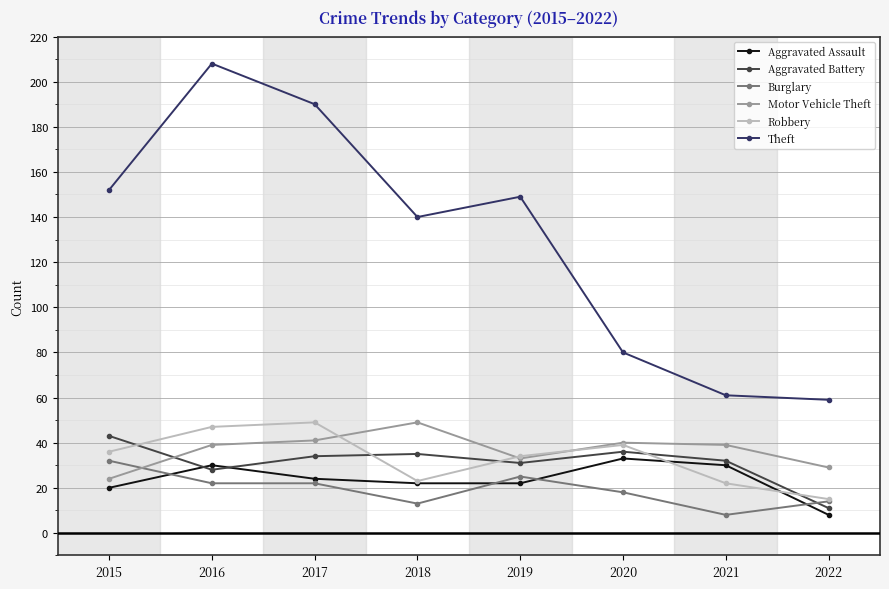

Reading left to right, what are all the values shown in this chart?

Aggravated Assault: 20	30	24	22	22	33	30	8
Aggravated Battery: 43	28	34	35	31	36	32	11
Burglary: 32	22	22	13	25	18	8	14
Motor Vehicle Theft: 24	39	41	49	33	40	39	29
Robbery: 36	47	49	23	34	39	22	15
Theft: 152	208	190	140	149	80	61	59